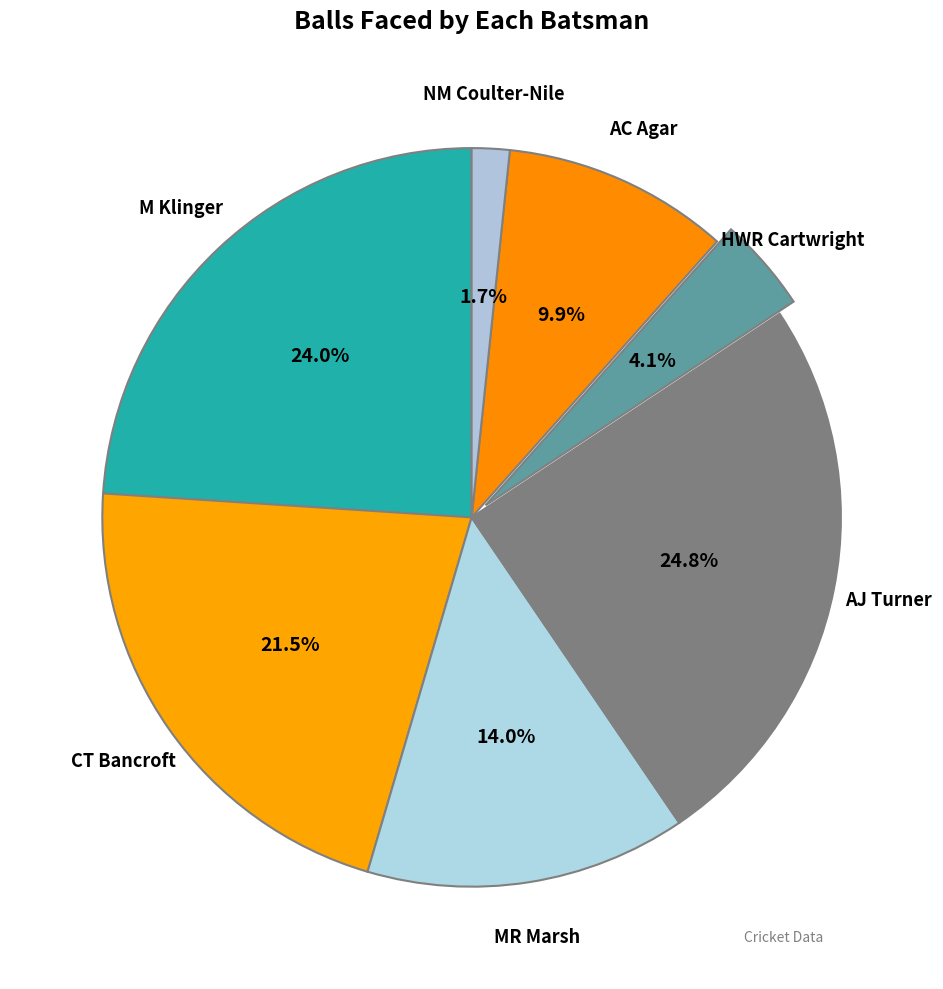

How many segments does this pie chart have?

7